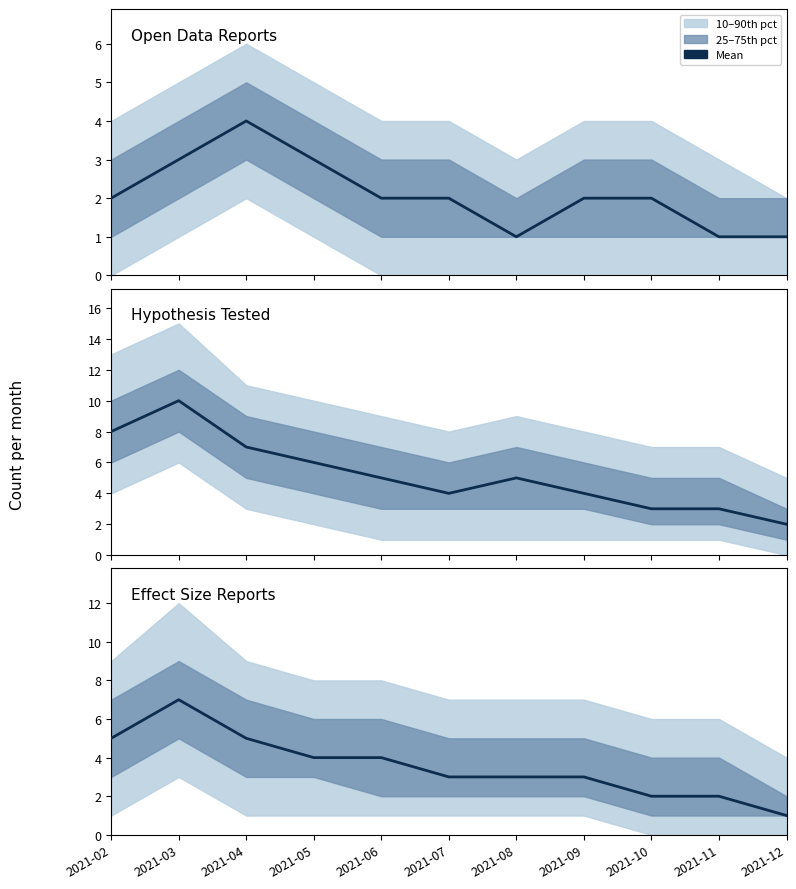

The value of effect_size at 2021-07 is 1. True or false?

False